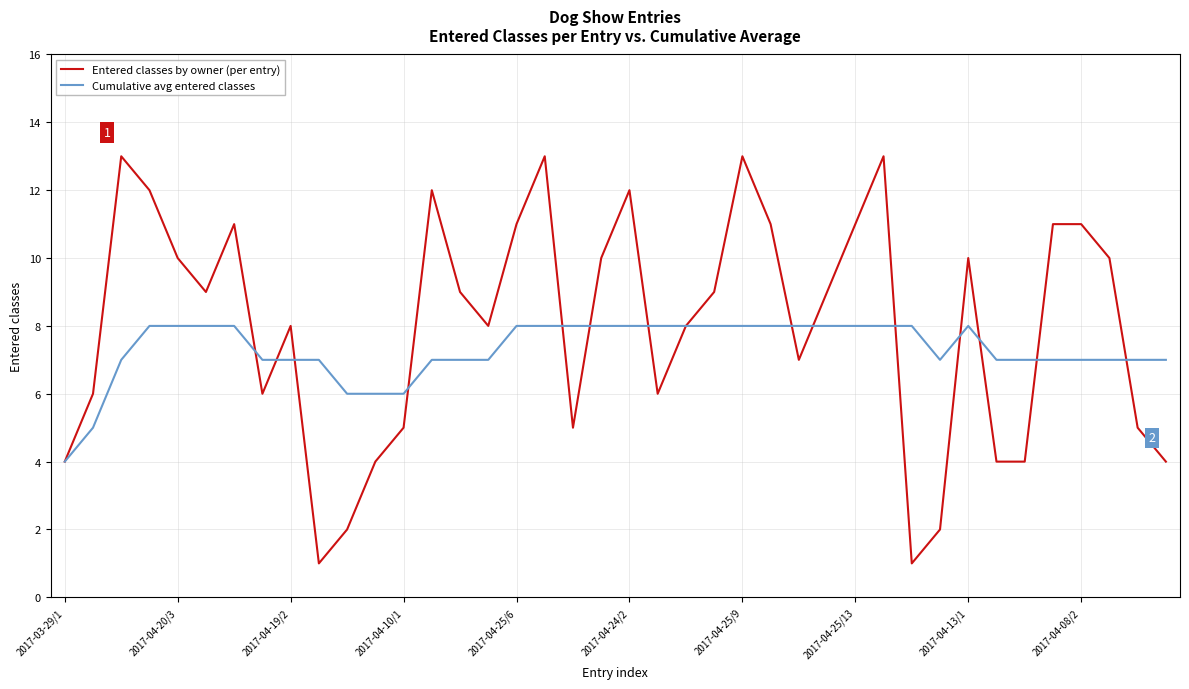

What are all the series names shown in the legend?

Entered classes by owner (per entry), Cumulative avg entered classes